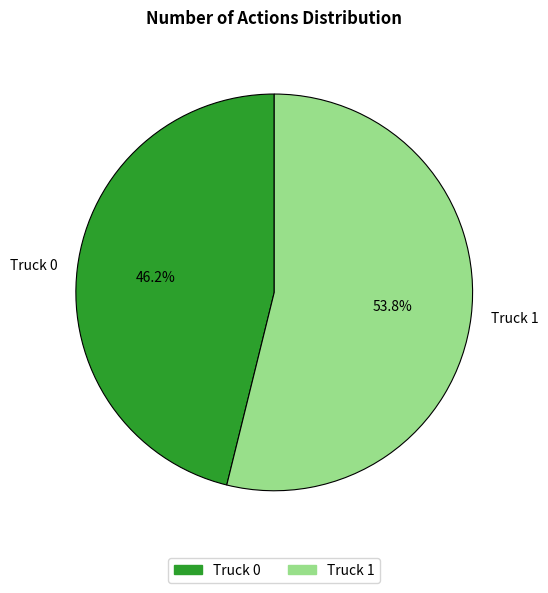

Do Truck 0 and Truck 1 together represent more than half of the pie?

Yes